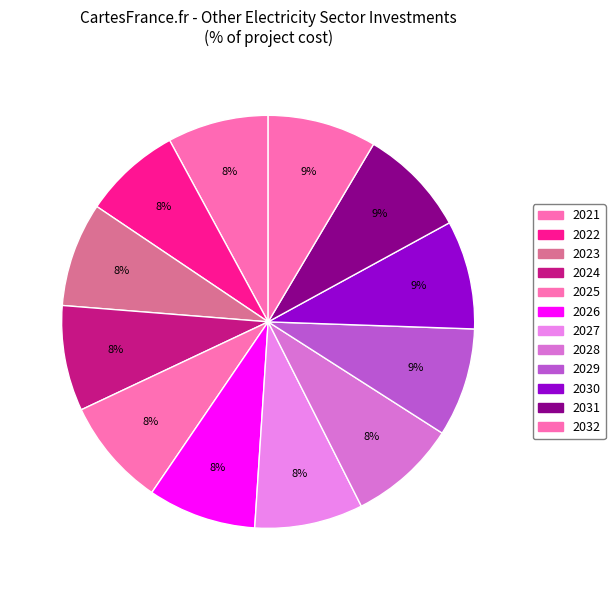

Does 2021 represent more than half of the total?

No